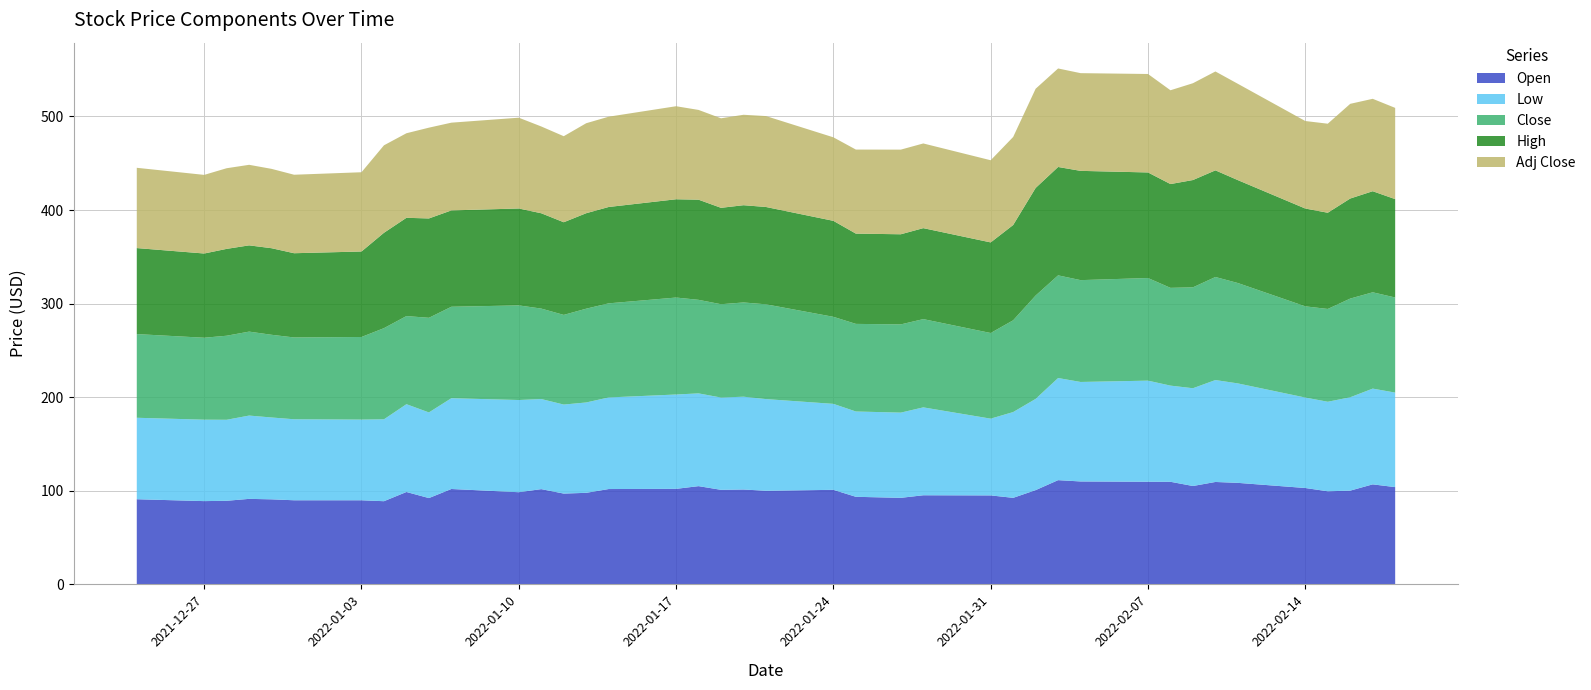

Reading left to right, extract all data points from this chart.

Open: 2021-12-24=91.0	2021-12-27=89.0	2021-12-28=89.3	2021-12-29=91.4	2021-12-30=90.9	2021-12-31=89.9	2022-01-03=89.9	2022-01-04=88.9	2022-01-05=98.8	2022-01-06=92.2	2022-01-07=102.0	2022-01-10=98.5	2022-01-11=101.8	2022-01-12=97.0	2022-01-13=97.8	2022-01-14=101.9	2022-01-17=102.1	2022-01-18=105.0	2022-01-19=101.0	2022-01-20=101.4	2022-01-21=100.0	2022-01-24=101.0	2022-01-25=93.6	2022-01-27=92.5	2022-01-28=95.2	2022-01-31=95.1	2022-02-01=92.5	2022-02-02=100.8	2022-02-03=111.4	2022-02-04=110.0	2022-02-07=109.7	2022-02-08=109.7	2022-02-09=105.2	2022-02-10=109.5	2022-02-11=108.5	2022-02-14=103.0	2022-02-15=99.5	2022-02-16=100.2	2022-02-17=106.9	2022-02-18=104.0
Low: 2021-12-24=87.0	2021-12-27=87.0	2021-12-28=86.5	2021-12-29=89.0	2021-12-30=87.5	2021-12-31=86.5	2022-01-03=86.2	2022-01-04=87.5	2022-01-05=93.8	2022-01-06=91.5	2022-01-07=97.0	2022-01-10=98.5	2022-01-11=96.2	2022-01-12=95.1	2022-01-13=96.5	2022-01-14=97.8	2022-01-17=100.8	2022-01-18=99.1	2022-01-19=98.6	2022-01-20=99.2	2022-01-21=98.0	2022-01-24=91.8	2022-01-25=91.2	2022-01-27=91.0	2022-01-28=93.9	2022-01-31=82.0	2022-02-01=91.7	2022-02-02=97.5	2022-02-03=109.1	2022-02-04=106.3	2022-02-07=108.0	2022-02-08=102.8	2022-02-09=104.5	2022-02-10=108.9	2022-02-11=106.2	2022-02-14=96.7	2022-02-15=95.7	2022-02-16=99.8	2022-02-17=102.3	2022-02-18=101.0
Close: 2021-12-24=89.4	2021-12-27=87.5	2021-12-28=89.8	2021-12-29=89.7	2021-12-30=88.3	2021-12-31=87.4	2022-01-03=88.2	2022-01-04=97.4	2022-01-05=94.2	2022-01-06=101.1	2022-01-07=97.7	2022-01-10=101.1	2022-01-11=96.7	2022-01-12=95.8	2022-01-13=100.2	2022-01-14=100.5	2022-01-17=103.6	2022-01-18=100.0	2022-01-19=99.7	2022-01-20=100.7	2022-01-21=101.2	2022-01-24=93.0	2022-01-25=93.6	2022-01-27=94.2	2022-01-28=94.3	2022-01-31=91.5	2022-02-01=98.0	2022-02-02=110.5	2022-02-03=109.7	2022-02-04=108.8	2022-02-07=109.7	2022-02-08=104.5	2022-02-09=107.8	2022-02-10=110.1	2022-02-11=107.2	2022-02-14=97.5	2022-02-15=99.2	2022-02-16=105.5	2022-02-17=102.9	2022-02-18=101.6
High: 2021-12-24=91.9	2021-12-27=90.0	2021-12-28=92.8	2021-12-29=92.2	2021-12-30=92.5	2021-12-31=90.0	2022-01-03=91.3	2022-01-04=101.9	2022-01-05=105.0	2022-01-06=106.2	2022-01-07=103.0	2022-01-10=103.5	2022-01-11=101.8	2022-01-12=99.0	2022-01-13=102.0	2022-01-14=103.0	2022-01-17=105.0	2022-01-18=107.0	2022-01-19=103.0	2022-01-20=103.9	2022-01-21=104.0	2022-01-24=102.5	2022-01-25=96.5	2022-01-27=96.3	2022-01-28=97.2	2022-01-31=96.8	2022-02-01=101.8	2022-02-02=115.0	2022-02-03=115.8	2022-02-04=116.8	2022-02-07=112.8	2022-02-08=110.9	2022-02-09=114.7	2022-02-10=114.0	2022-02-11=110.0	2022-02-14=104.5	2022-02-15=102.8	2022-02-16=106.9	2022-02-17=108.0	2022-02-18=105.1
Adj Close: 2021-12-24=85.8	2021-12-27=84.0	2021-12-28=86.2	2021-12-29=86.1	2021-12-30=84.8	2021-12-31=83.9	2022-01-03=84.7	2022-01-04=93.5	2022-01-05=90.3	2022-01-06=97.0	2022-01-07=93.7	2022-01-10=97.0	2022-01-11=92.7	2022-01-12=91.9	2022-01-13=96.1	2022-01-14=96.5	2022-01-17=99.4	2022-01-18=95.9	2022-01-19=95.7	2022-01-20=96.6	2022-01-21=97.1	2022-01-24=89.2	2022-01-25=89.8	2022-01-27=90.4	2022-01-28=90.5	2022-01-31=87.8	2022-02-01=94.1	2022-02-02=106.0	2022-02-03=105.2	2022-02-04=104.4	2022-02-07=105.2	2022-02-08=100.2	2022-02-09=103.4	2022-02-10=105.6	2022-02-11=102.9	2022-02-14=93.5	2022-02-15=95.1	2022-02-16=101.2	2022-02-17=98.7	2022-02-18=97.5